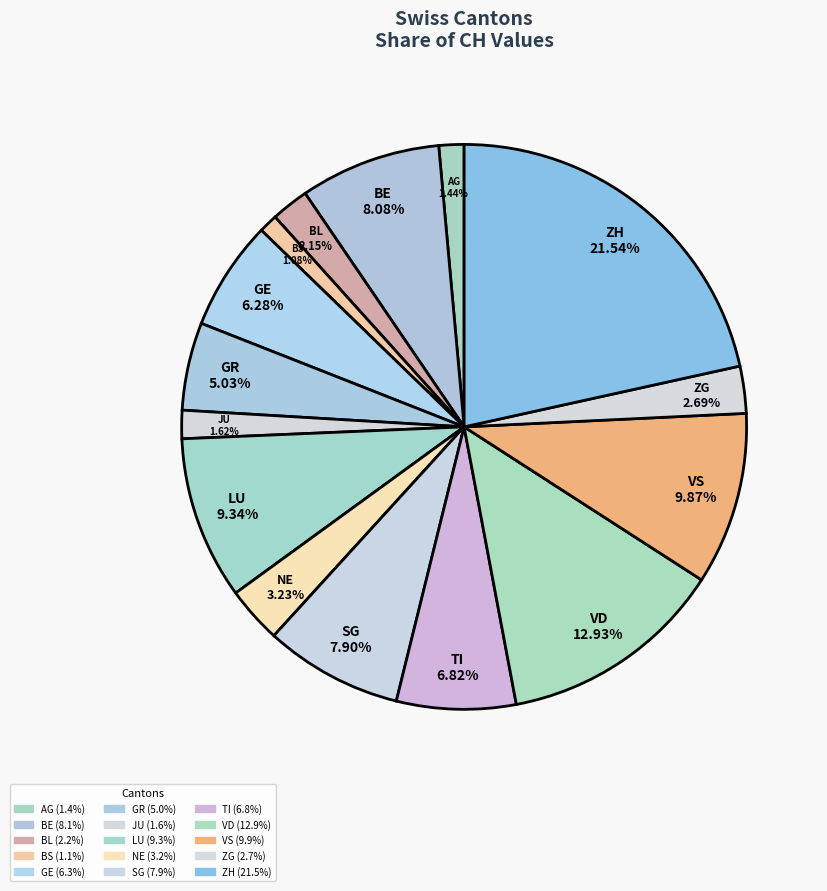

Between VS and BE, which is larger?

VS